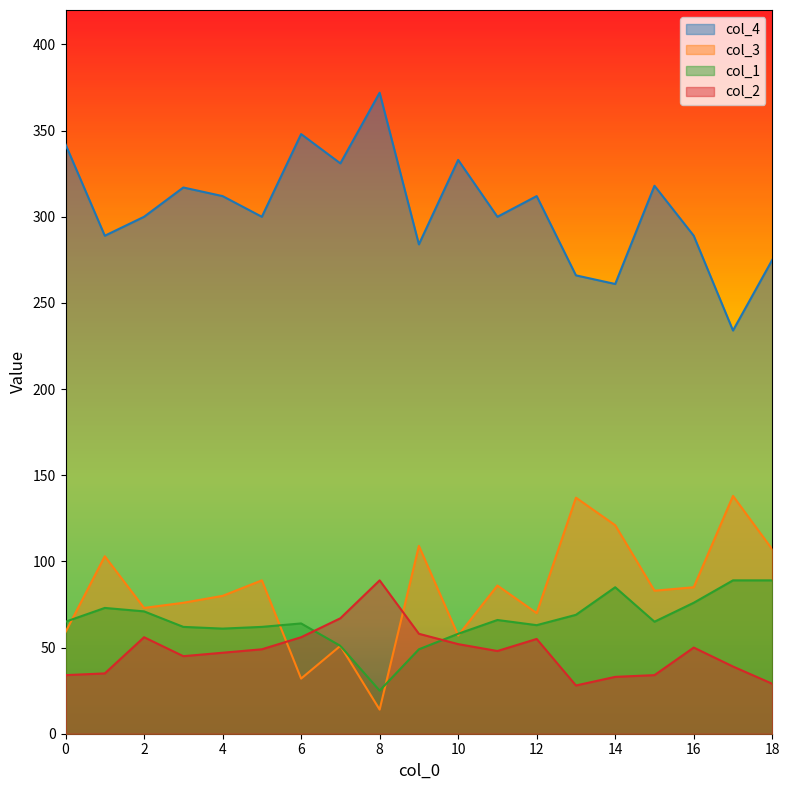

What is the difference between the highest and lowest values at 6?

316